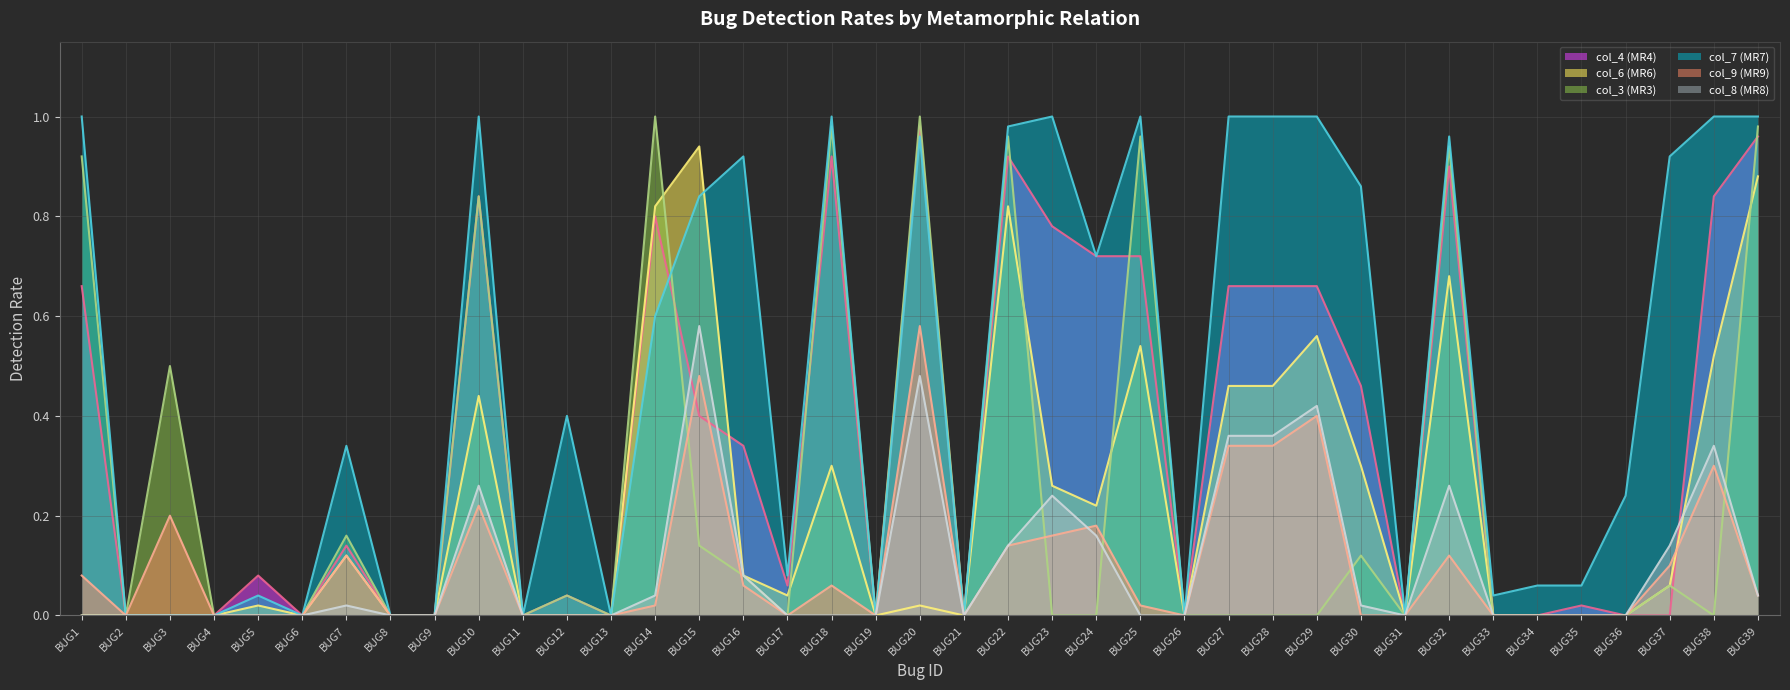

True or false: col_9 (MR9) has more than 2 points higher than both neighbors.

True